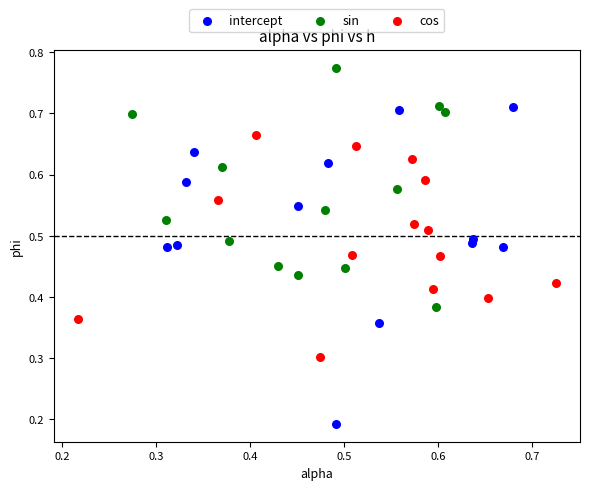

Which series contains the lowest Y value?

intercept